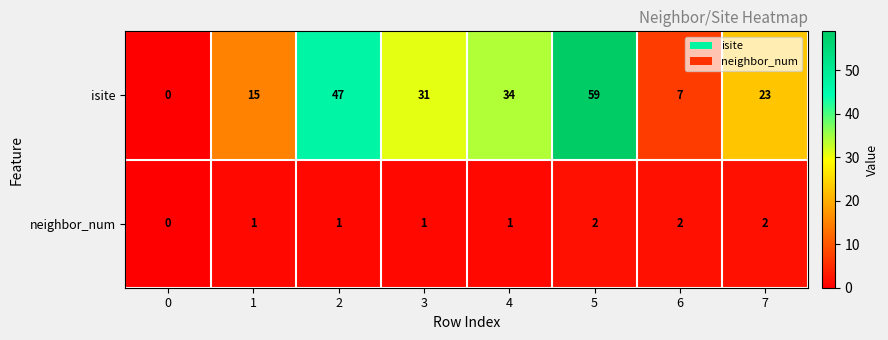

Rank the series at 1 from highest to lowest value.

isite, neighbor_num